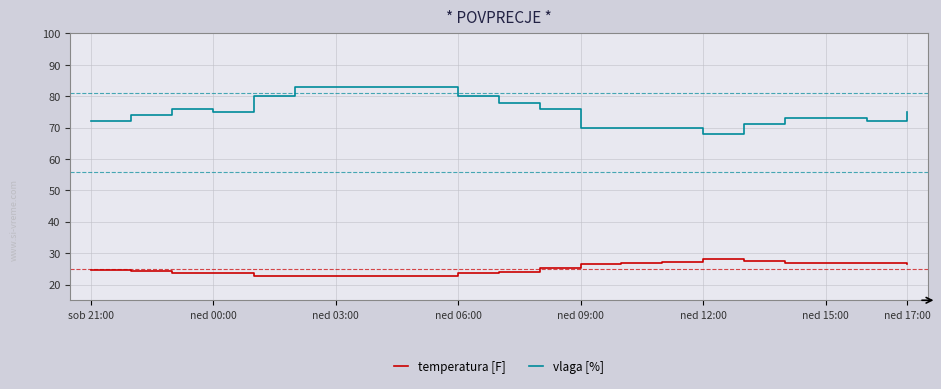

Which series has the largest range (max minus min)?

vlaga [%]